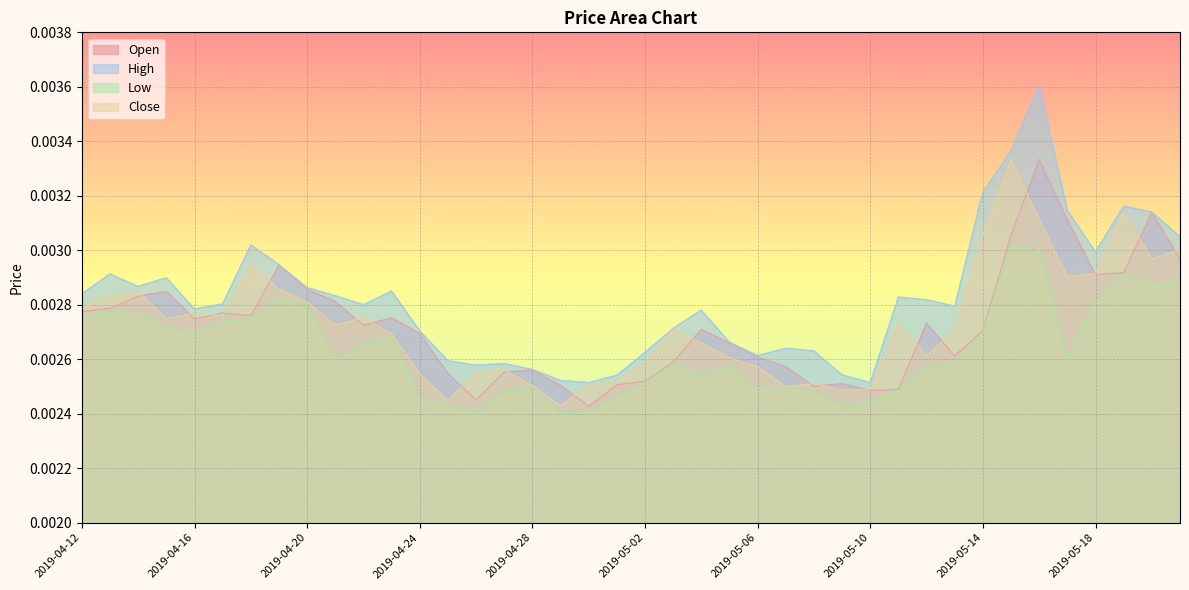

Which category has the lowest value in the High series?

2019-04-30